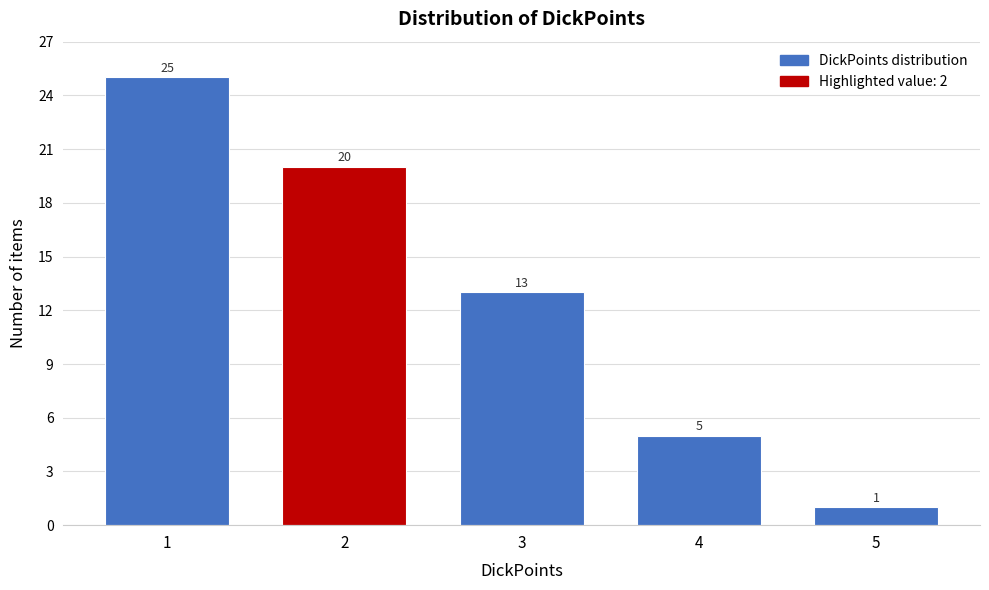

Reading left to right, transcribe all the data shown in this chart.

1=25	2=20	3=13	4=5	5=1